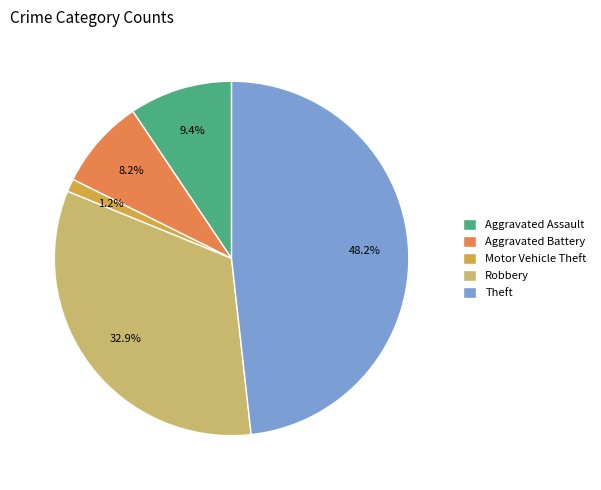

Between Theft and Aggravated Battery, which is larger?

Theft